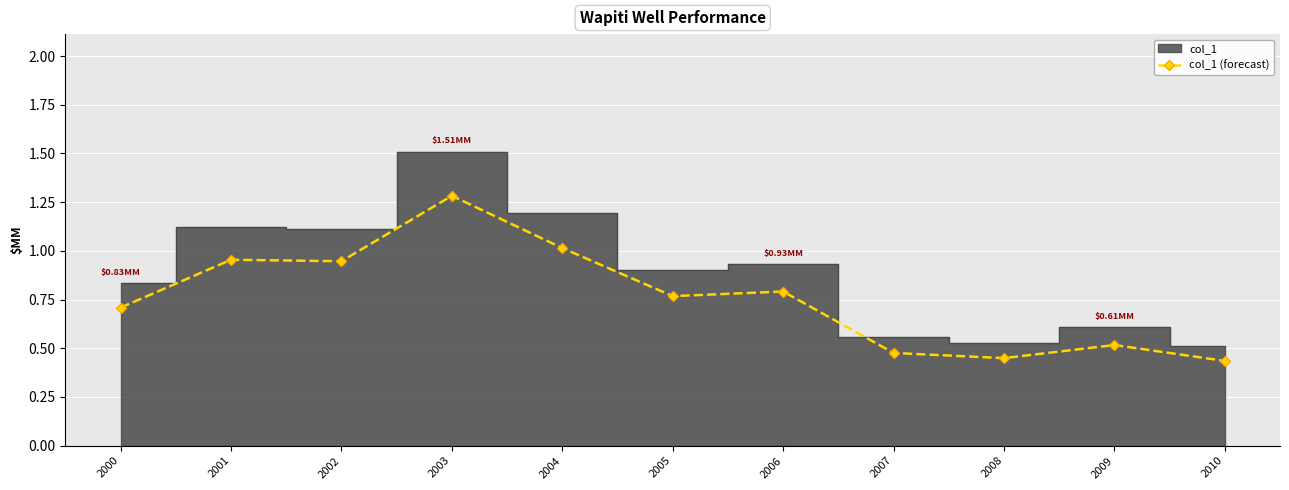

Is this an area chart (filled region under the line)?

No